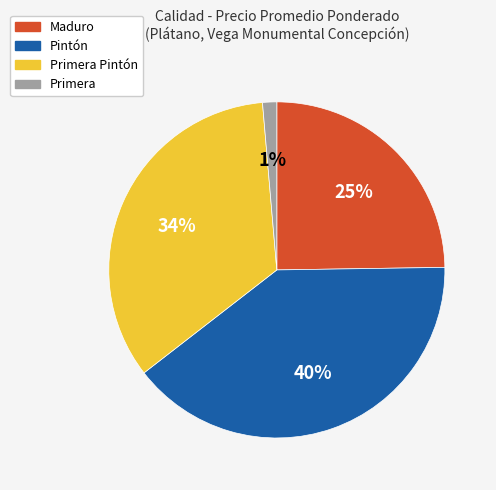

Is there any slice that represents more than half of the pie?

No